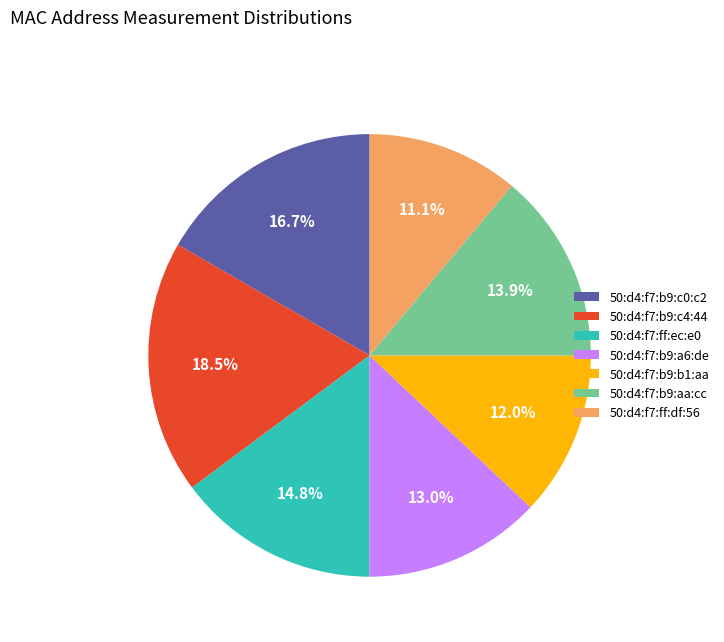

The 50:d4:f7:b9:aa:cc slice represents 14% of the pie. True or false?

True